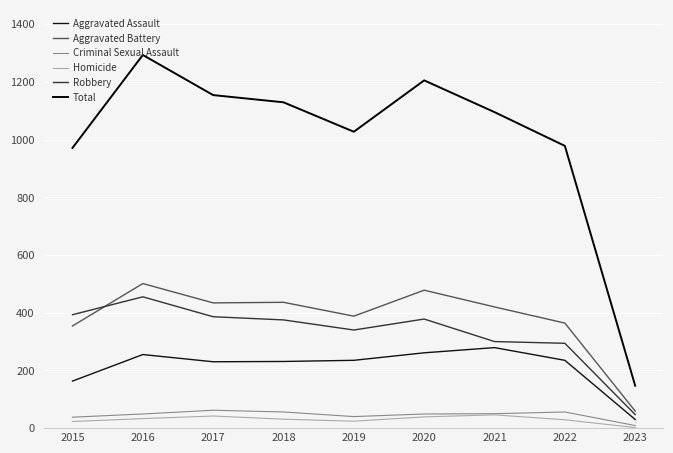

How many interior local valleys does the Total series have?

1